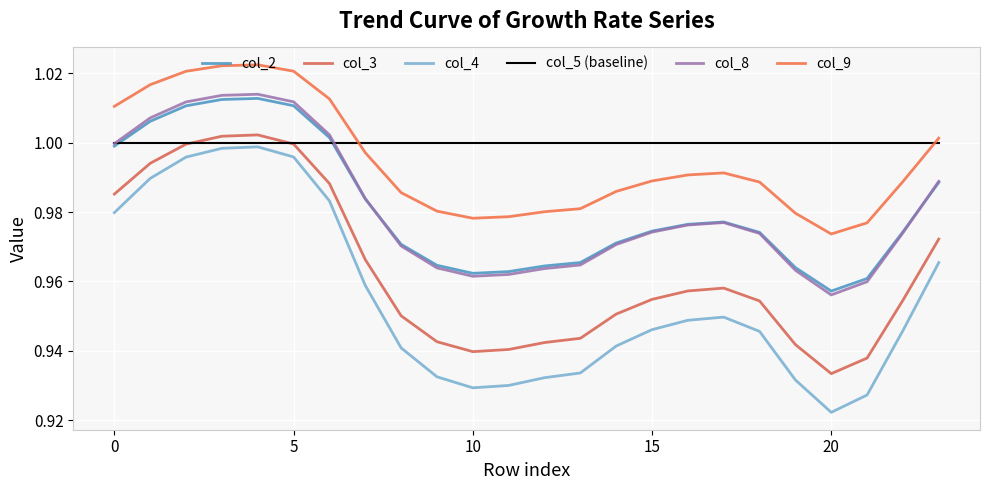

How many interior local peaks does the col_8 series have?

2